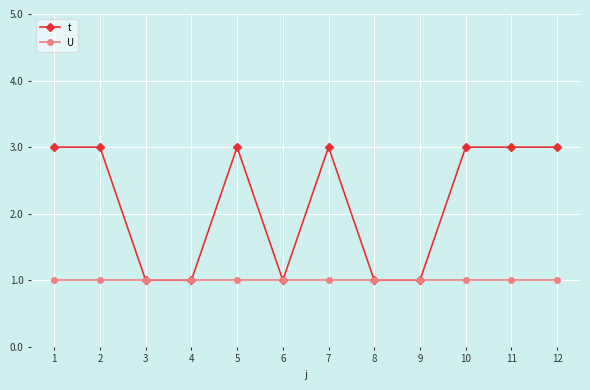

Reading left to right, extract all data points from this chart.

t: 3	3	1	1	3	1	3	1	1	3	3	3
U: 1	1	1	1	1	1	1	1	1	1	1	1